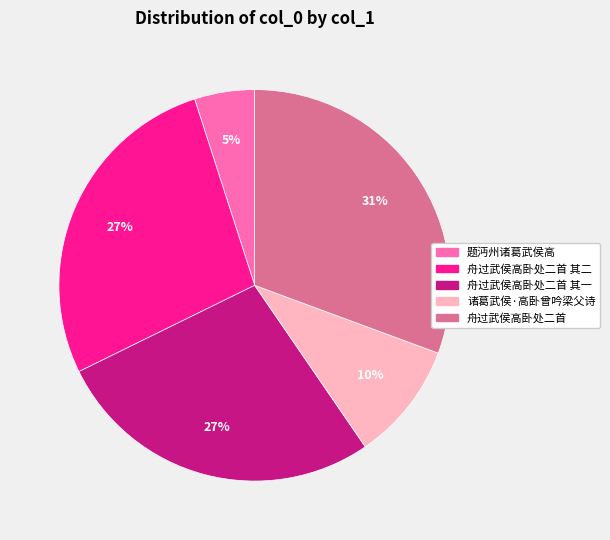

Count the number of slices in the pie.

5